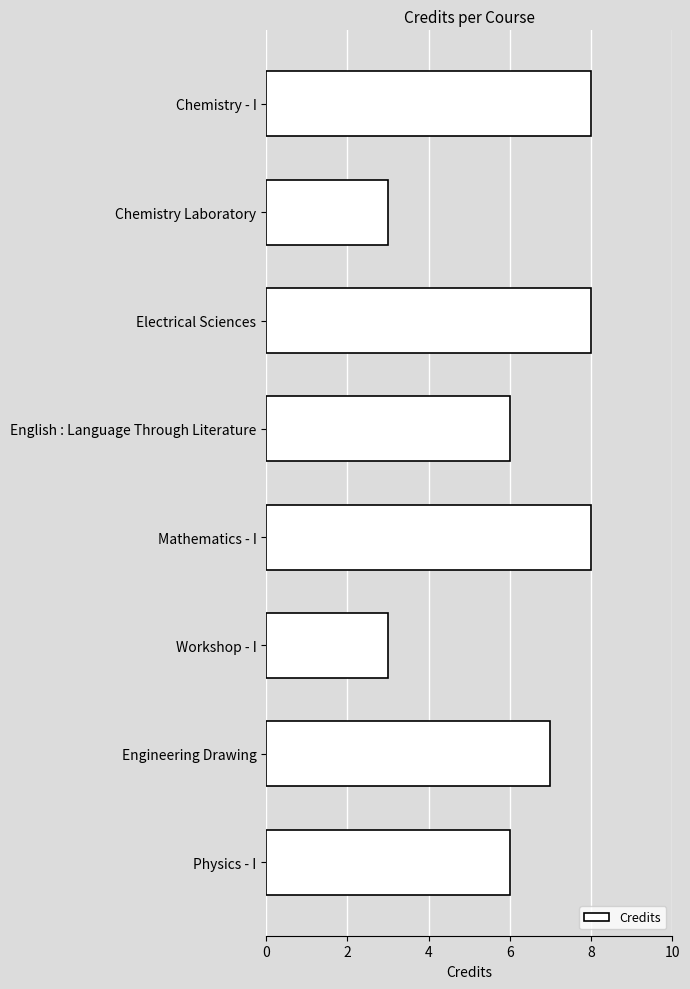

The value at Chemistry Laboratory is 4. True or false?

False